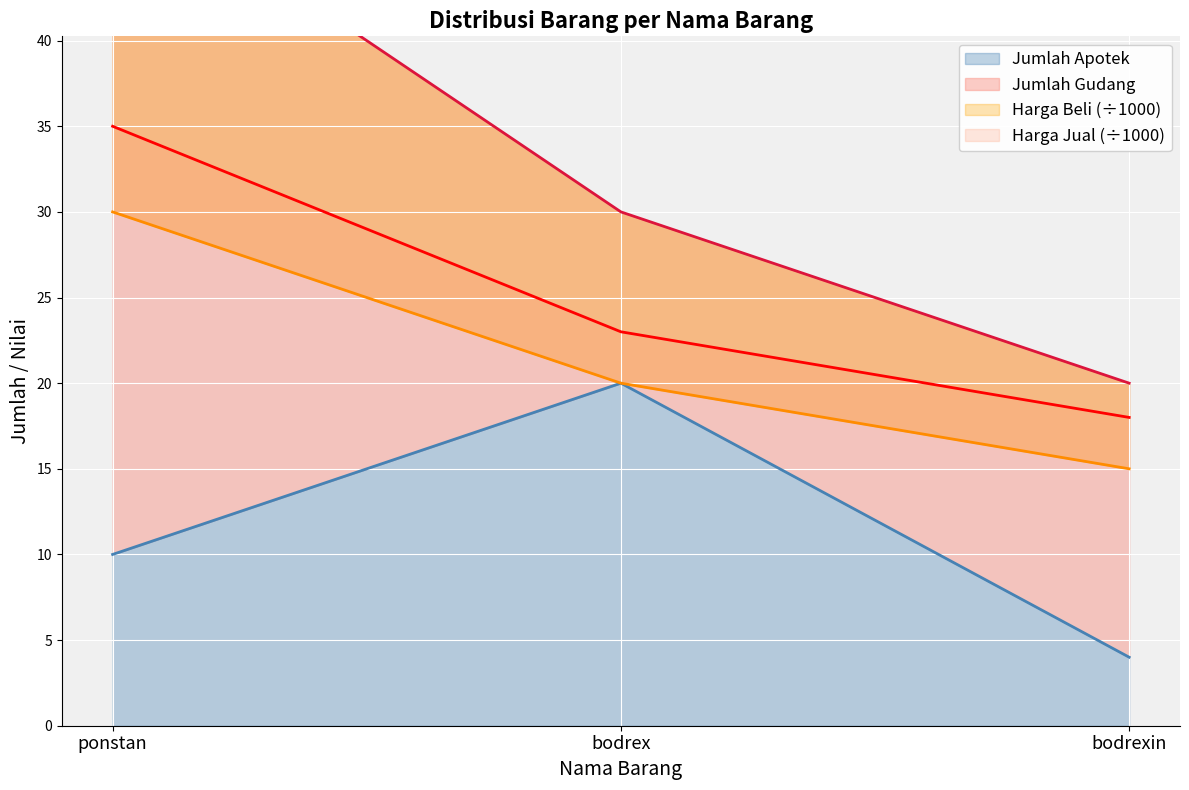

Is it true that Jumlah Apotek equals 17 at ponstan?

False